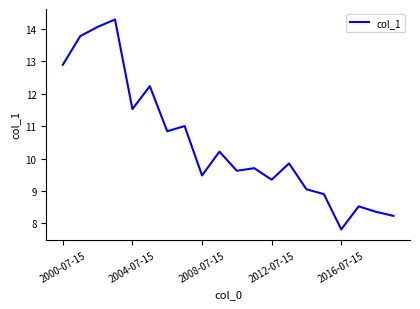

What is the minimum value shown in the chart?

7.8